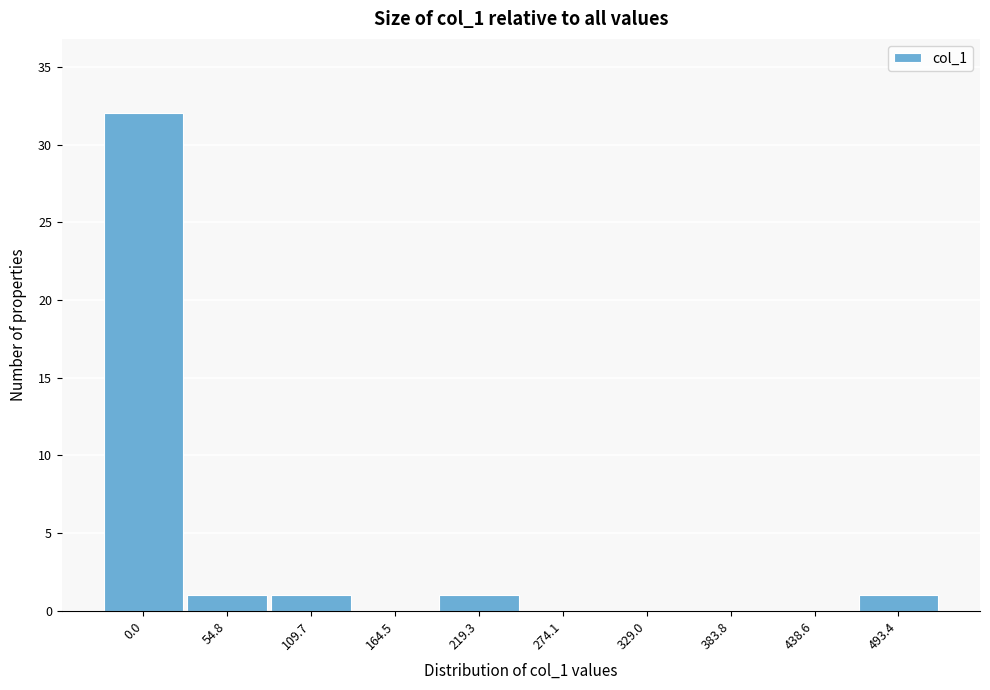

Reading left to right, transcribe all the data shown in this chart.

0.0=32	54.8=1	109.7=1	164.5=0	219.3=1	274.1=0	329.0=0	383.8=0	438.6=0	493.4=1